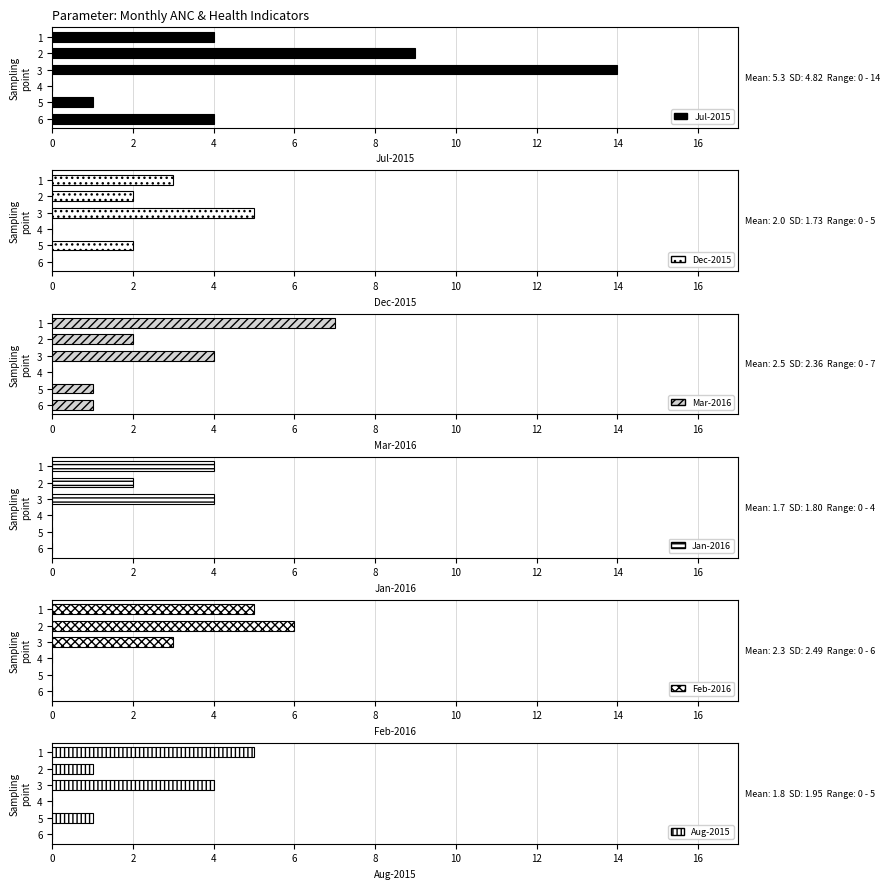

How many values in the Aug-2015 series exceed 1?

2